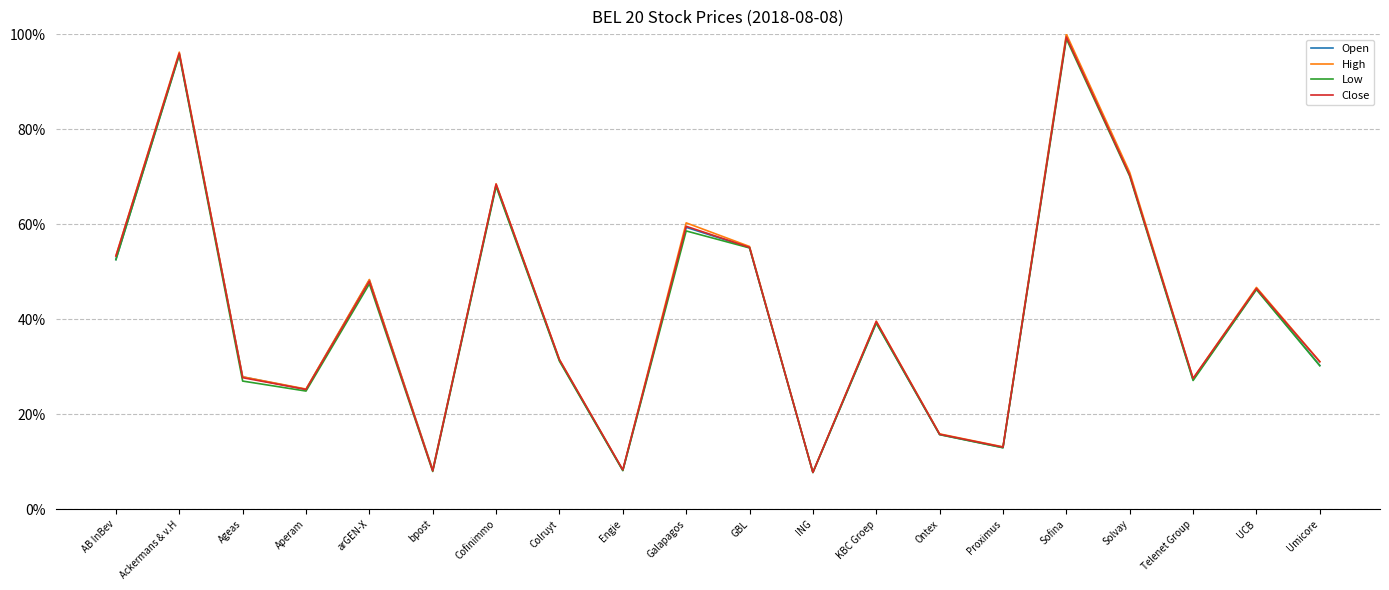

True or false: Close has more than 2 points higher than both neighbors.

True